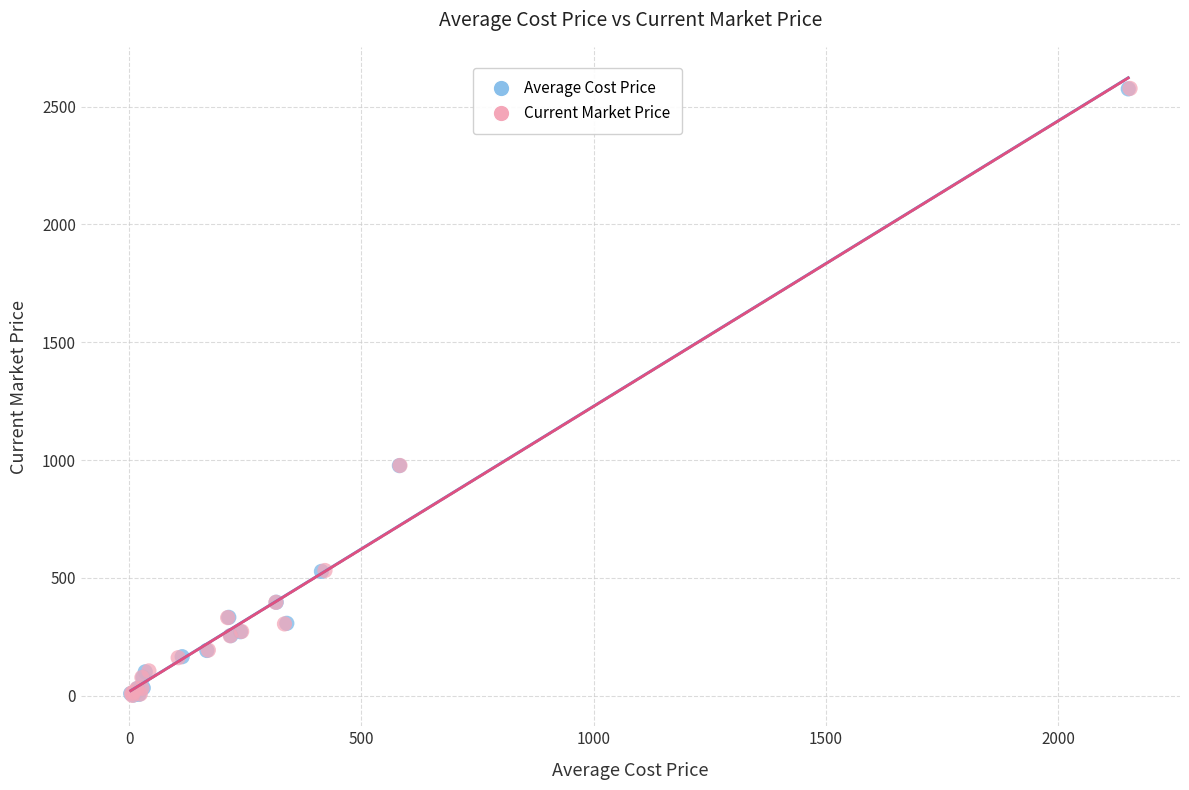

Which series has the widest spread of Y values?

Current Market Price